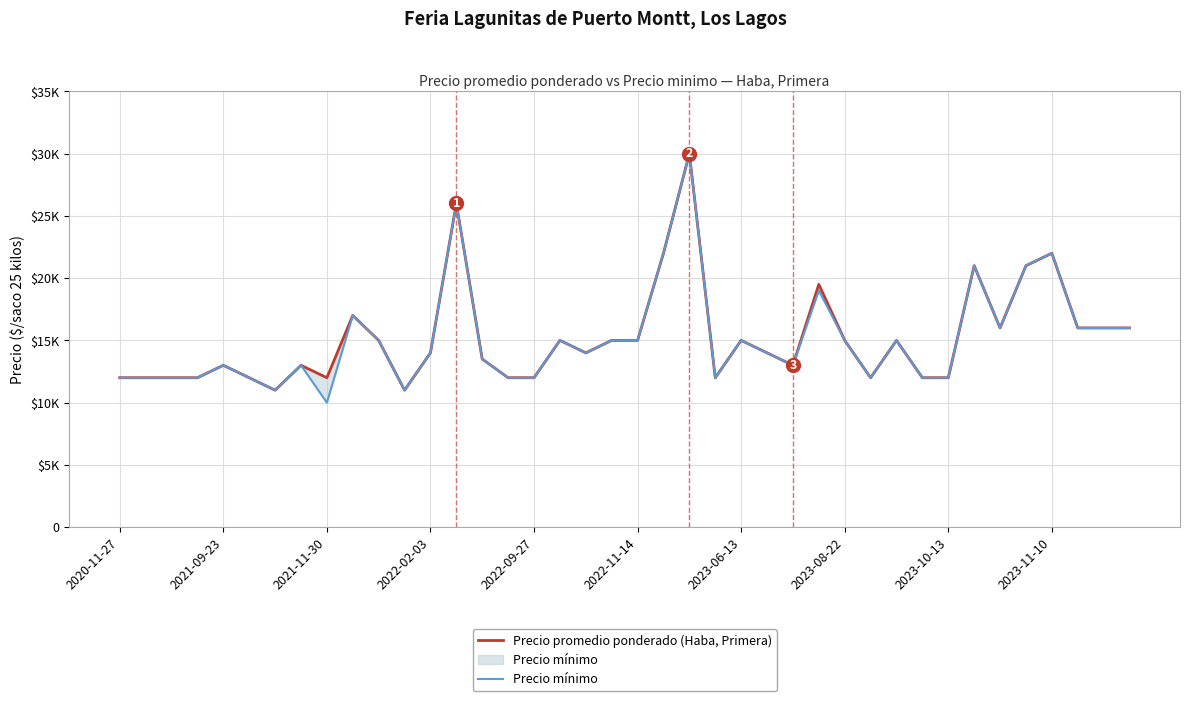

At which category is the sum across all series the highest?

22